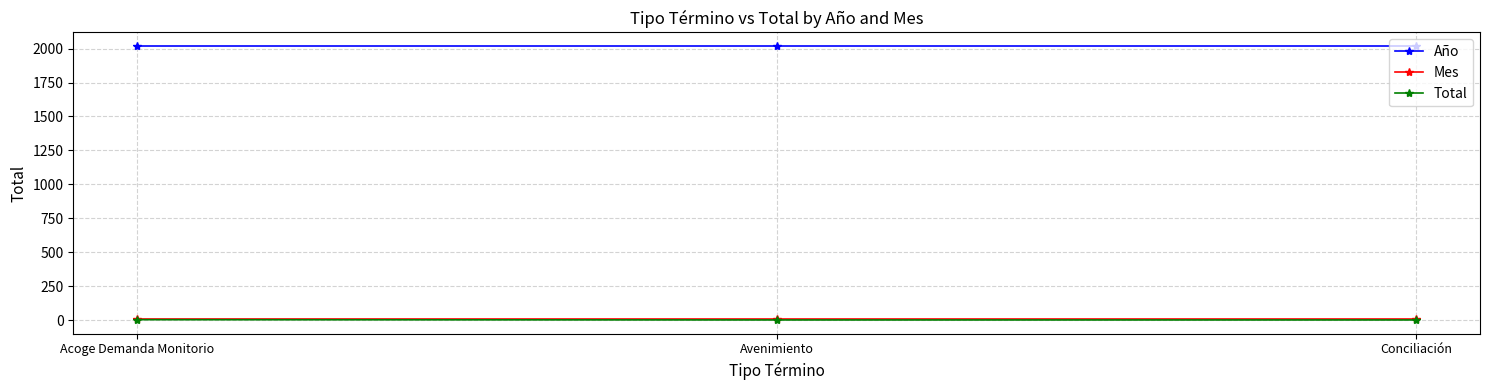

True or false: Mes has a value of 8 at Acoge Demanda Monitorio.

True